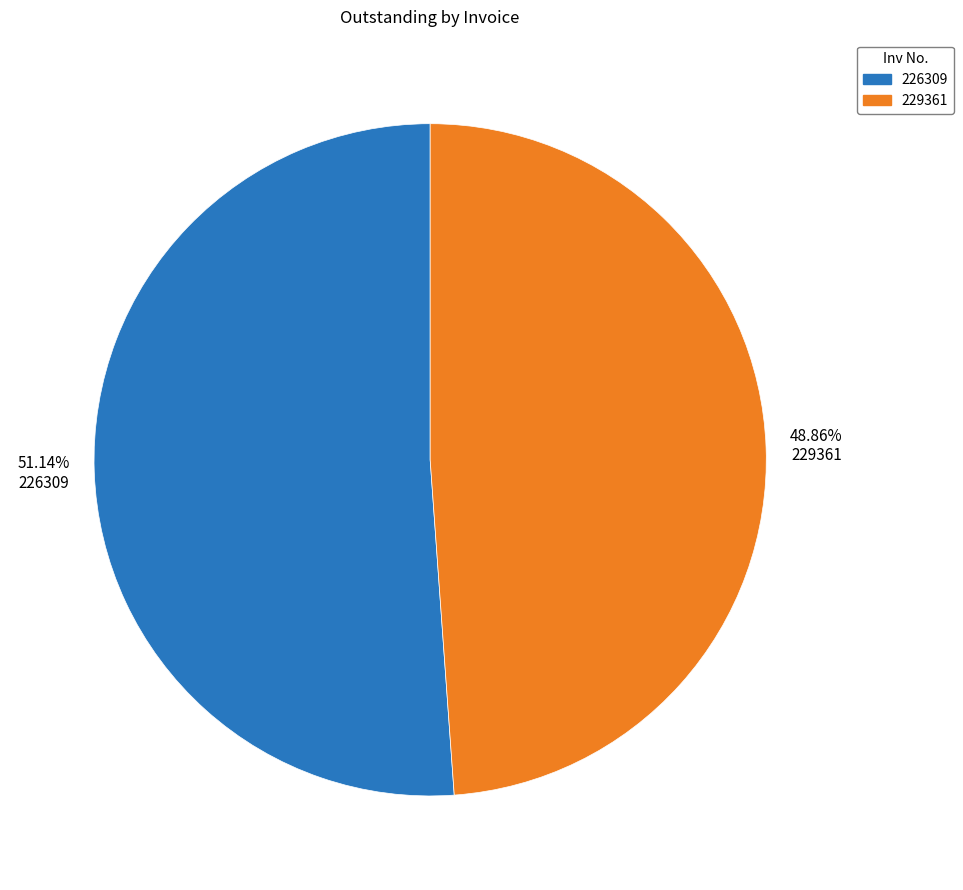

To the nearest percent, what is the combined percentage of 226309 and 229361?

100%